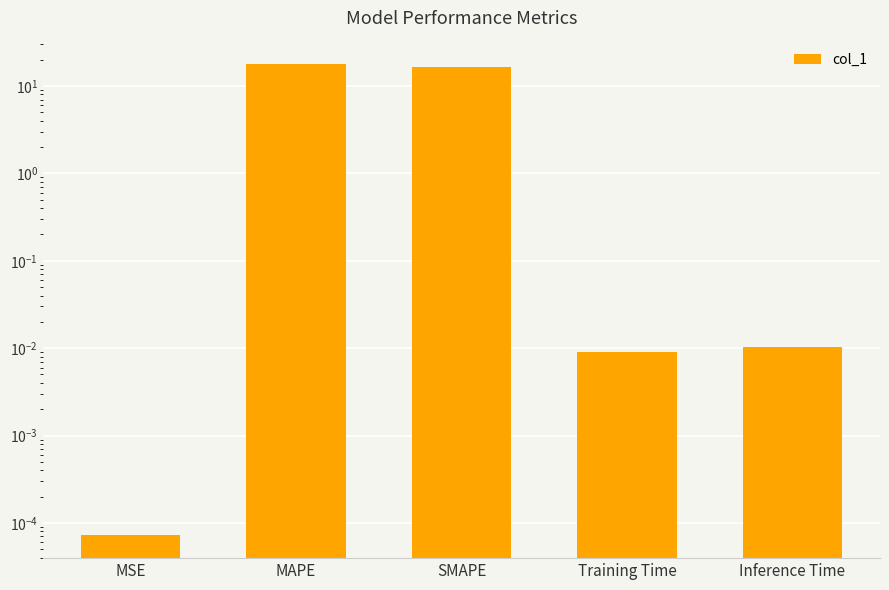

At which label is the value closest to 8?

Inference Time